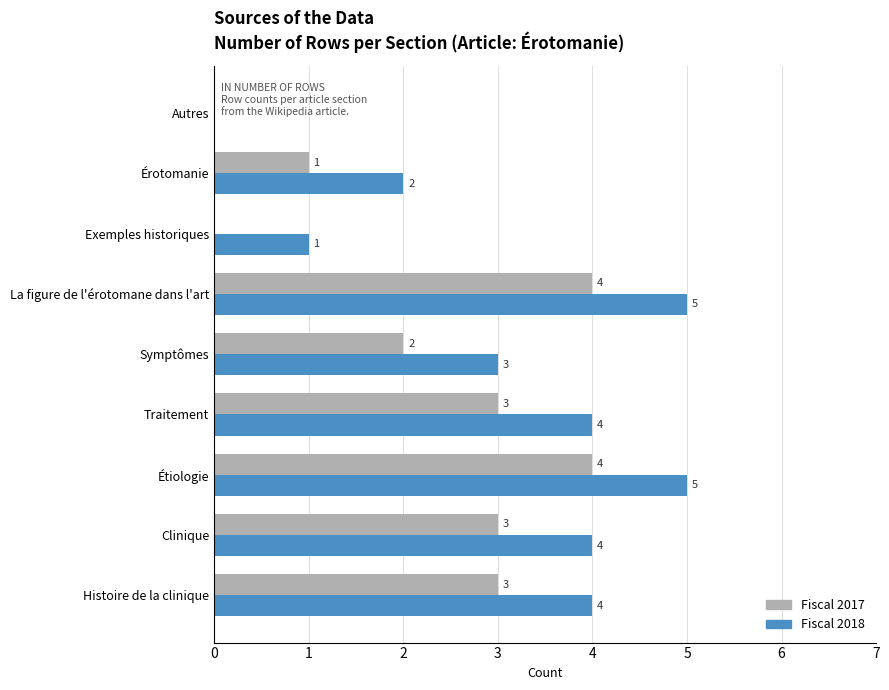

True or false: Fiscal 2017 has a value of 0 at Autres.

True